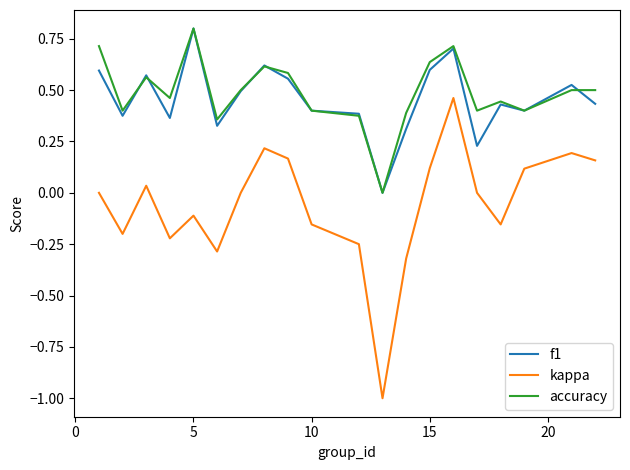

What is the lowest value of the kappa series?

-1.0